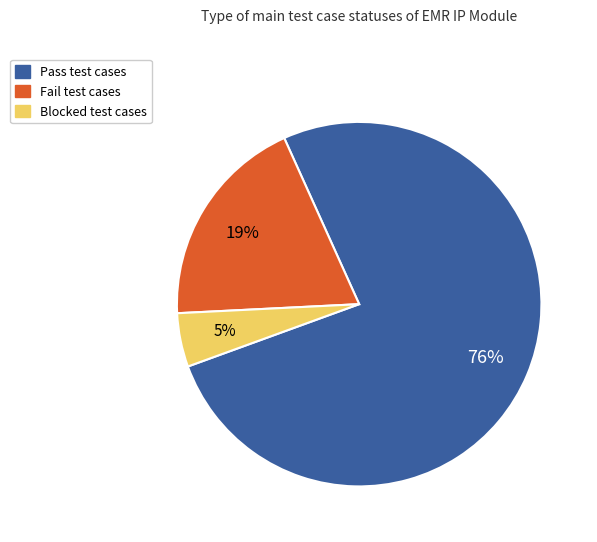

To the nearest percent, what percentage of the pie is Blocked?

5%